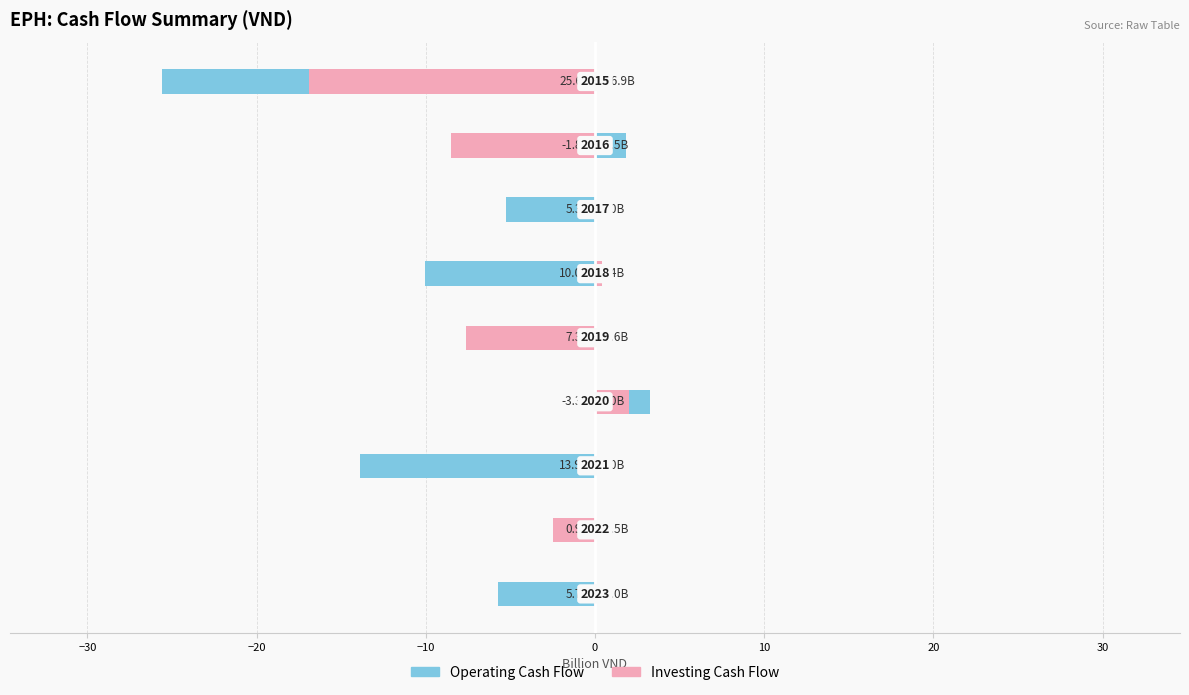

What is the sum of the Investing Cash Flow values at 0 and 20?

-7.6